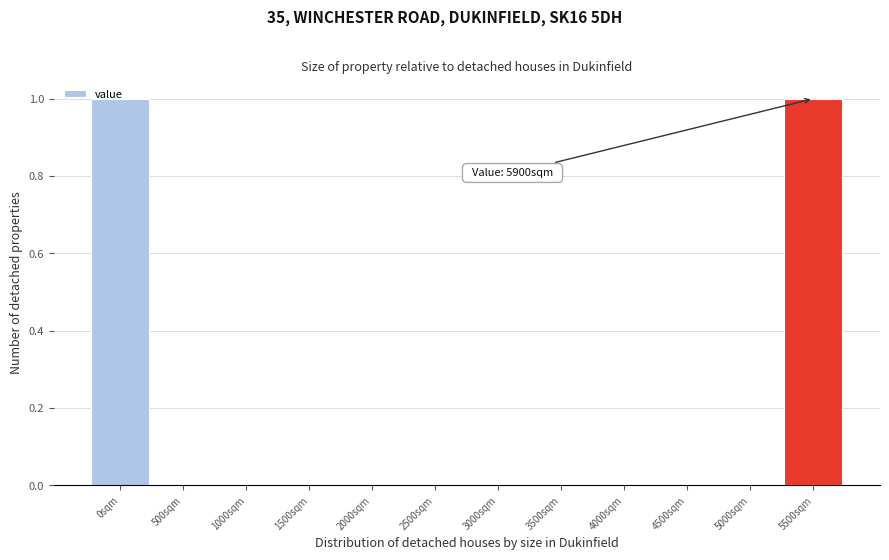

The chart shows a value of 0 at 4500sqm. True or false?

True